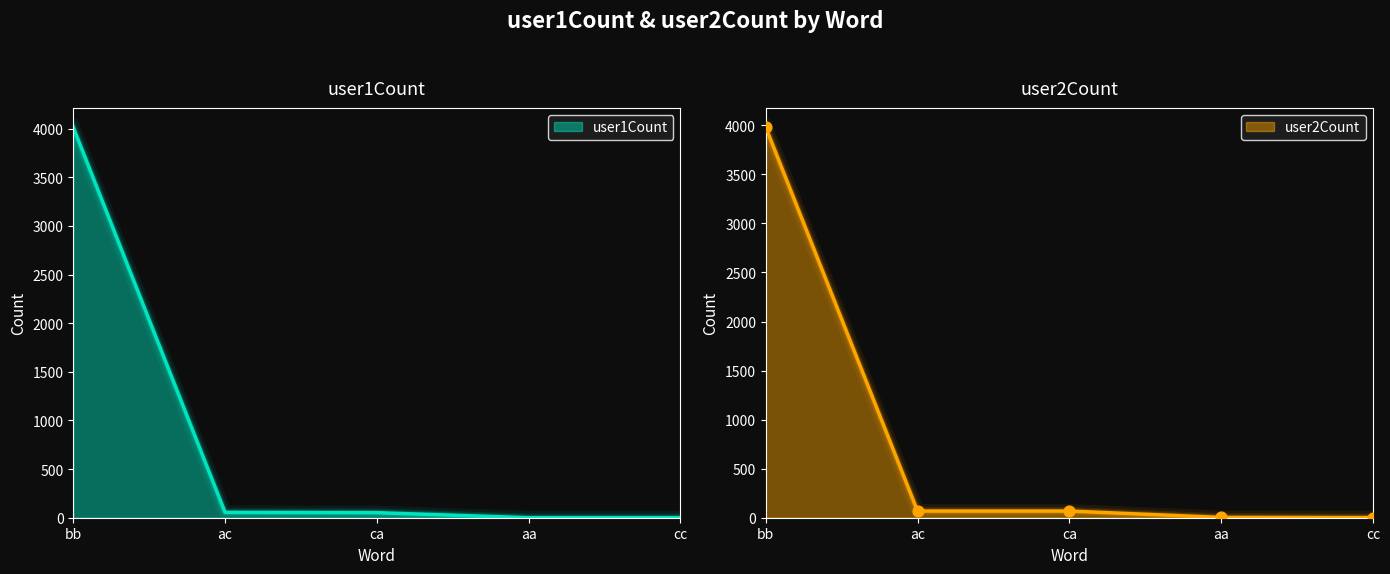

Which series has the largest total across all categories?

user1Count